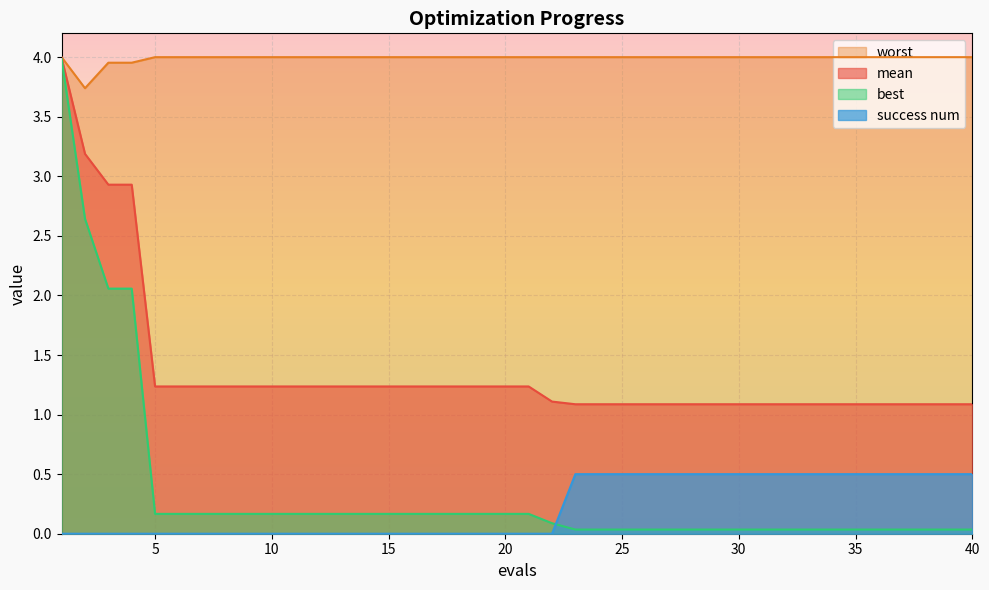

Reading right to left, what are all the values shown in this chart?

mean: 40=1.1	39=1.1	38=1.1	37=1.1	36=1.1	35=1.1	34=1.1	33=1.1	32=1.1	31=1.1	30=1.1	29=1.1	28=1.1	27=1.1	26=1.1	25=1.1	24=1.1	23=1.1	22=1.1	21=1.2	20=1.2	19=1.2	18=1.2	17=1.2	16=1.2	15=1.2	14=1.2	13=1.2	12=1.2	11=1.2	10=1.2	9=1.2	8=1.2	7=1.2	6=1.2	5=1.2	4=2.9	3=2.9	2=3.2	1=4.0
best: 40=0.0	39=0.0	38=0.0	37=0.0	36=0.0	35=0.0	34=0.0	33=0.0	32=0.0	31=0.0	30=0.0	29=0.0	28=0.0	27=0.0	26=0.0	25=0.0	24=0.0	23=0.0	22=0.1	21=0.2	20=0.2	19=0.2	18=0.2	17=0.2	16=0.2	15=0.2	14=0.2	13=0.2	12=0.2	11=0.2	10=0.2	9=0.2	8=0.2	7=0.2	6=0.2	5=0.2	4=2.1	3=2.1	2=2.6	1=4.0
worst: 40=4.0	39=4.0	38=4.0	37=4.0	36=4.0	35=4.0	34=4.0	33=4.0	32=4.0	31=4.0	30=4.0	29=4.0	28=4.0	27=4.0	26=4.0	25=4.0	24=4.0	23=4.0	22=4.0	21=4.0	20=4.0	19=4.0	18=4.0	17=4.0	16=4.0	15=4.0	14=4.0	13=4.0	12=4.0	11=4.0	10=4.0	9=4.0	8=4.0	7=4.0	6=4.0	5=4.0	4=4.0	3=4.0	2=3.7	1=4.0
success num: 40=0.5	39=0.5	38=0.5	37=0.5	36=0.5	35=0.5	34=0.5	33=0.5	32=0.5	31=0.5	30=0.5	29=0.5	28=0.5	27=0.5	26=0.5	25=0.5	24=0.5	23=0.5	22=0.0	21=0.0	20=0.0	19=0.0	18=0.0	17=0.0	16=0.0	15=0.0	14=0.0	13=0.0	12=0.0	11=0.0	10=0.0	9=0.0	8=0.0	7=0.0	6=0.0	5=0.0	4=0.0	3=0.0	2=0.0	1=0.0